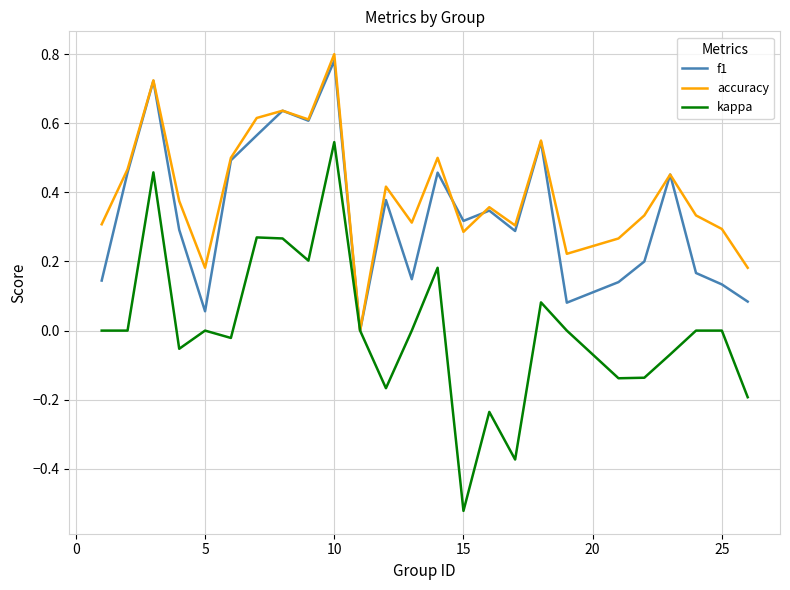

Which series has the largest total across all categories?

accuracy